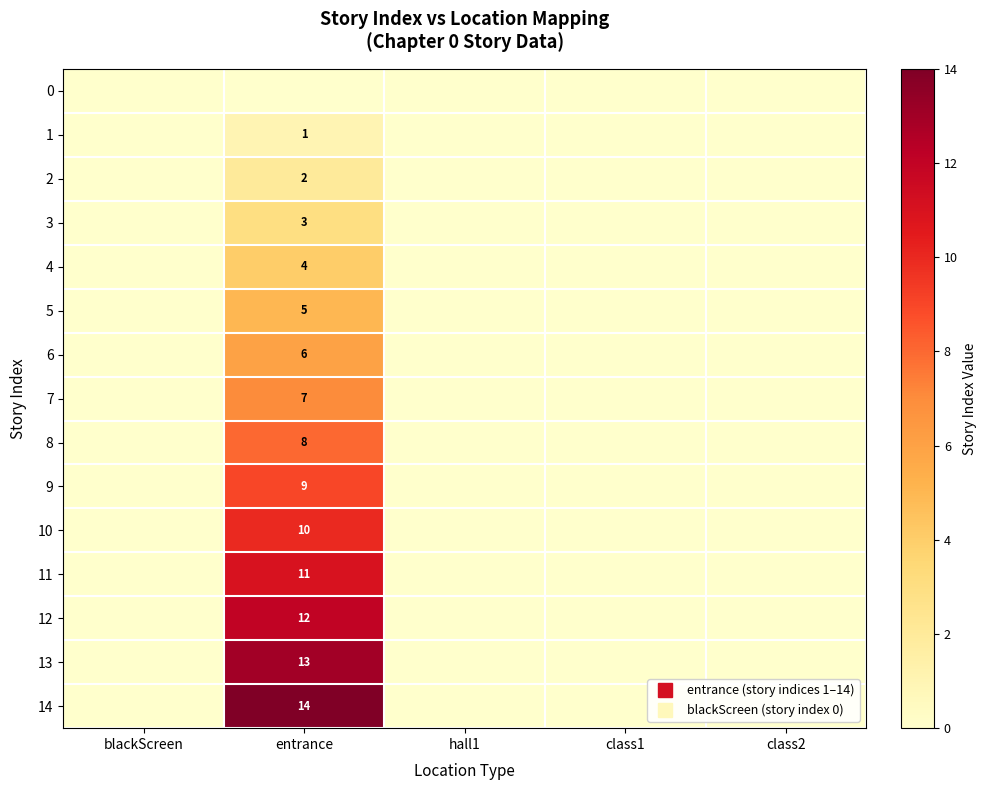

What is the sum of all 6 values?

6